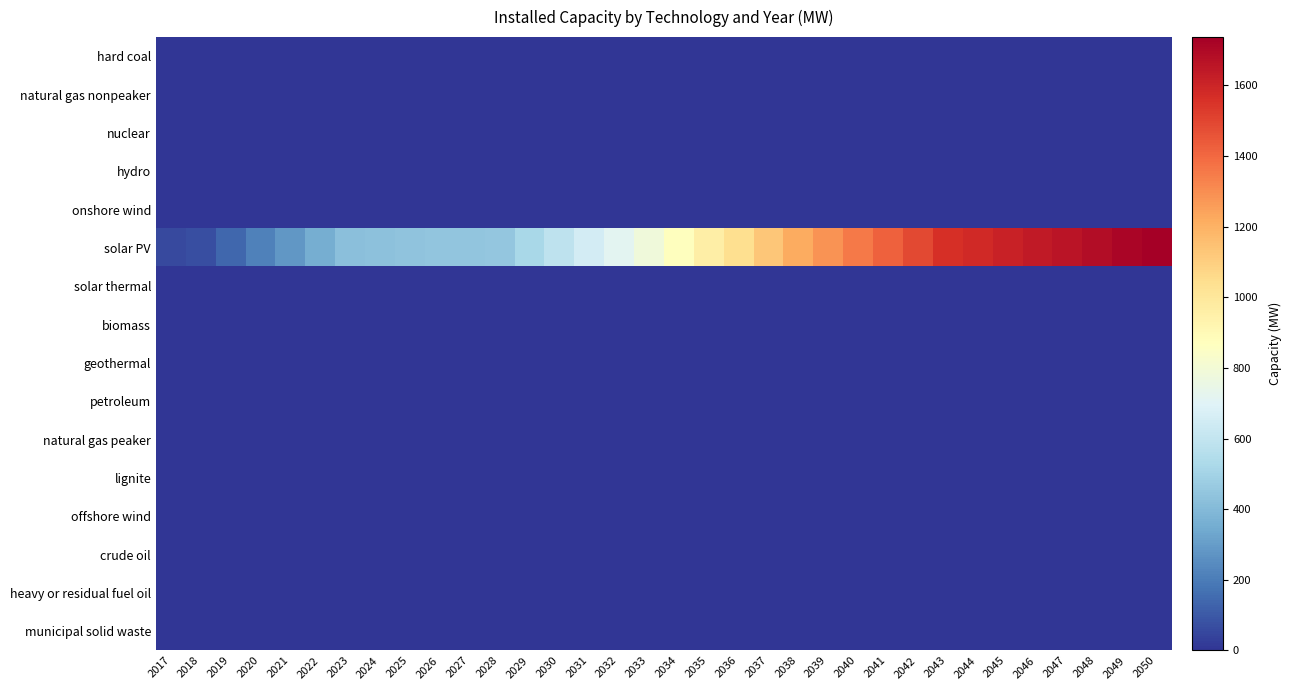

Which has a higher value, 2040 or 2019?

2040